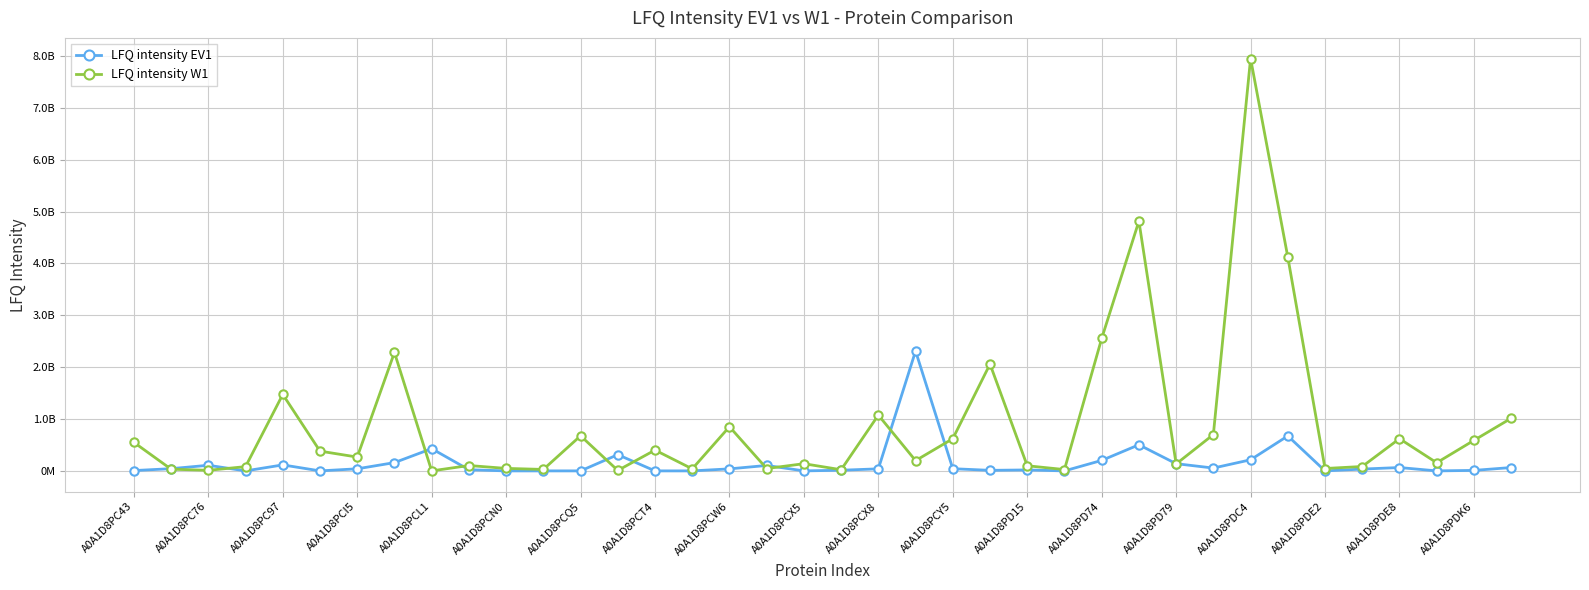

What are all the series names shown in the legend?

LFQ intensity EV1, LFQ intensity W1